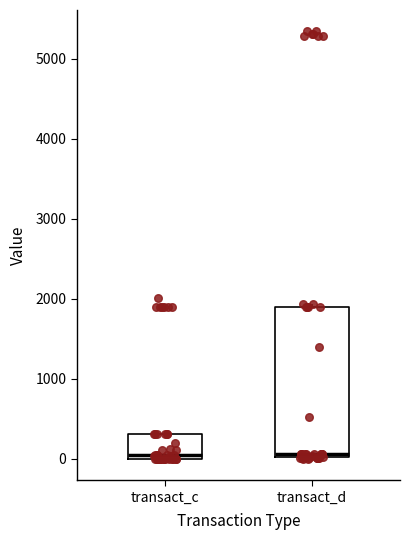

Reading left to right, transcribe this box plot: for each box, give where its median line is, the range the box spans, and where its two whiskers end, as read against the y-axis. The values are not printed on the chart, so give them approximately, as read against the axis.

transact_c: median 0 (just above the box's lower edge), box 0 to 300, whiskers 0 to 300
transact_d: median 100, box 0 to 1900, whiskers 0 to 1900